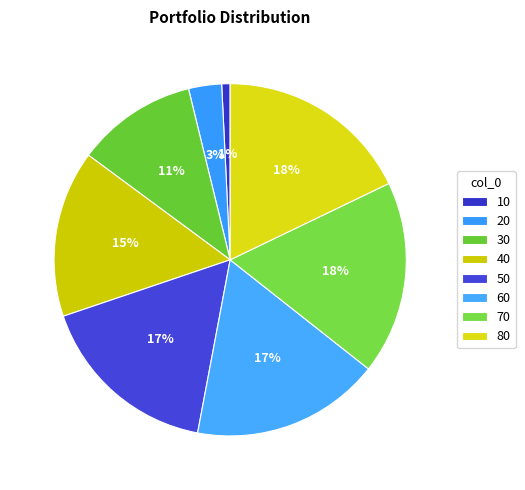

How many segments does this pie chart have?

8